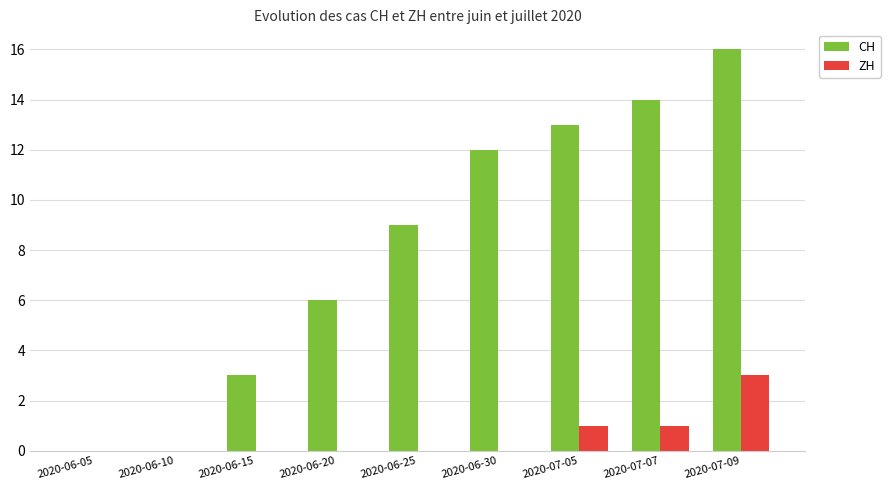

What is the sum of the CH values at 2020-06-30 and 2020-06-20?

18